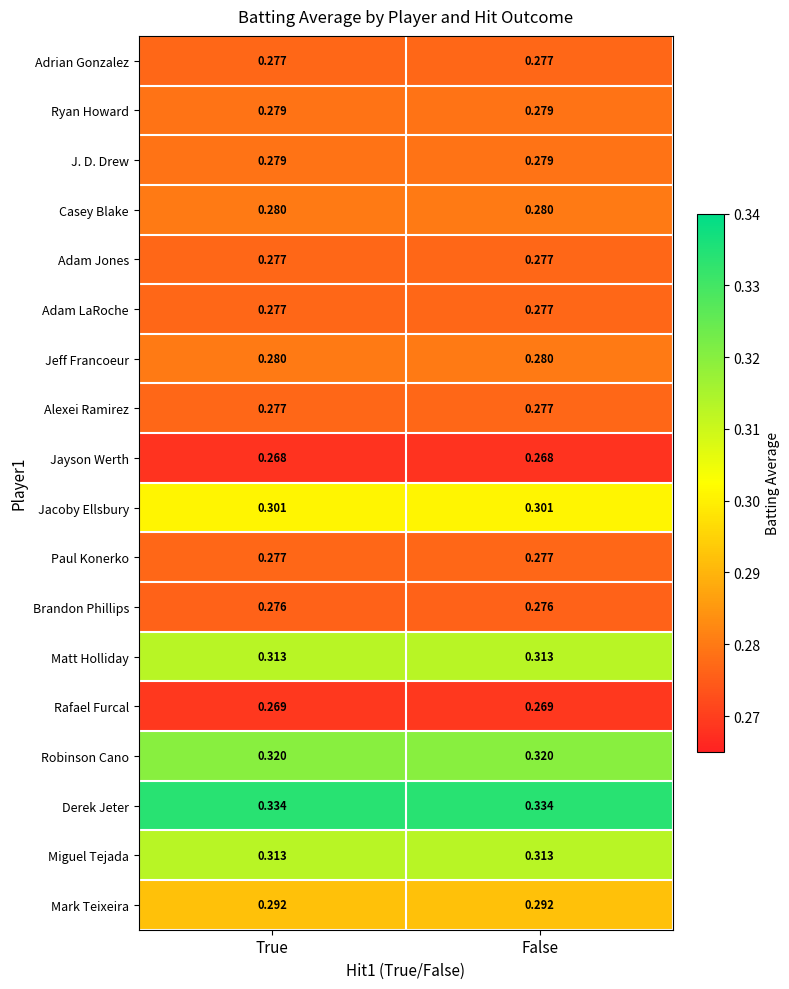

Which series has the largest total across all categories?

Derek Jeter